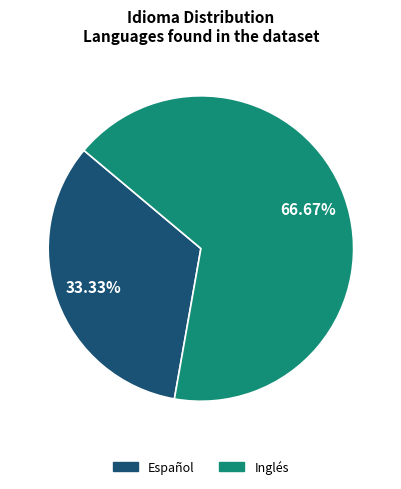

Rank the categories by value from highest to lowest.

Inglés, Español